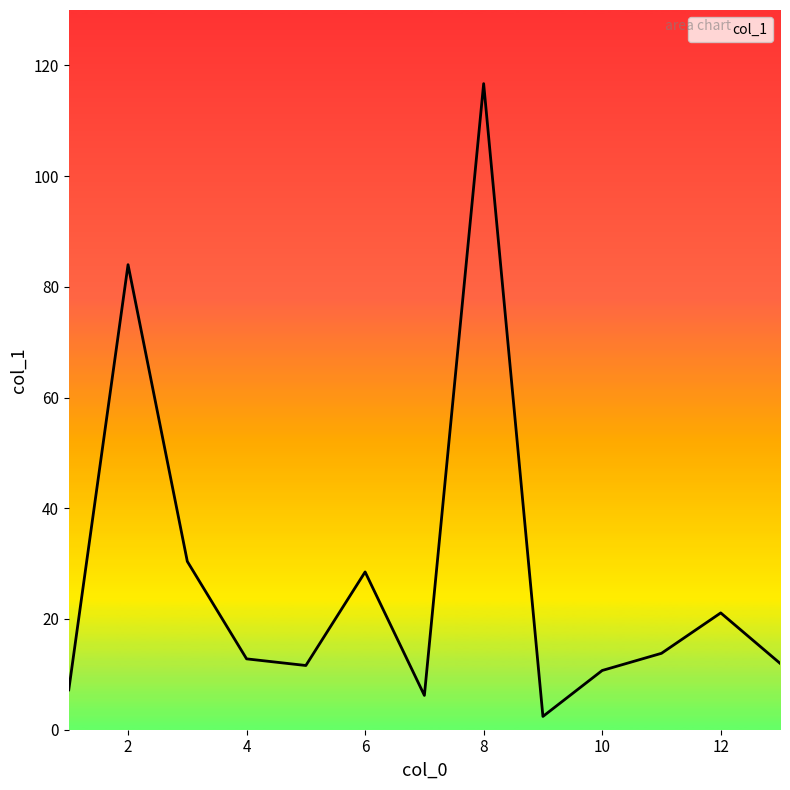

What is the greatest value displayed?

116.7